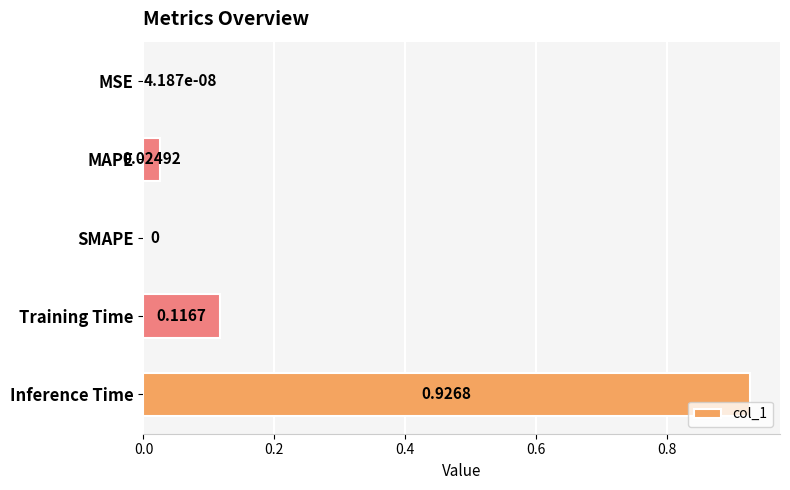

Which category has the highest value across all series?

Inference Time